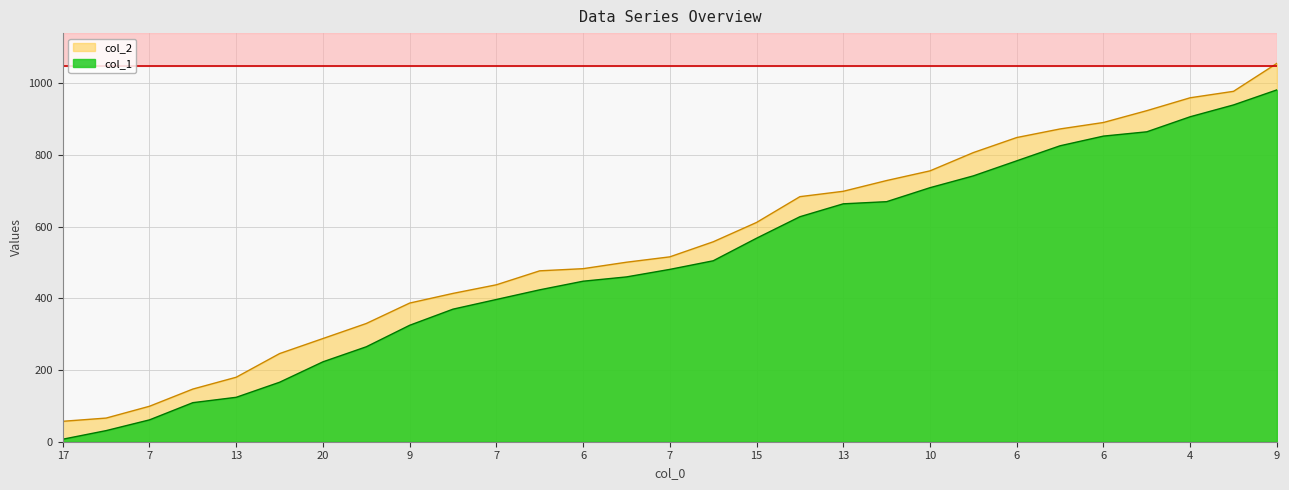

At 17, list the series in order from smallest to largest.

col_1, col_2